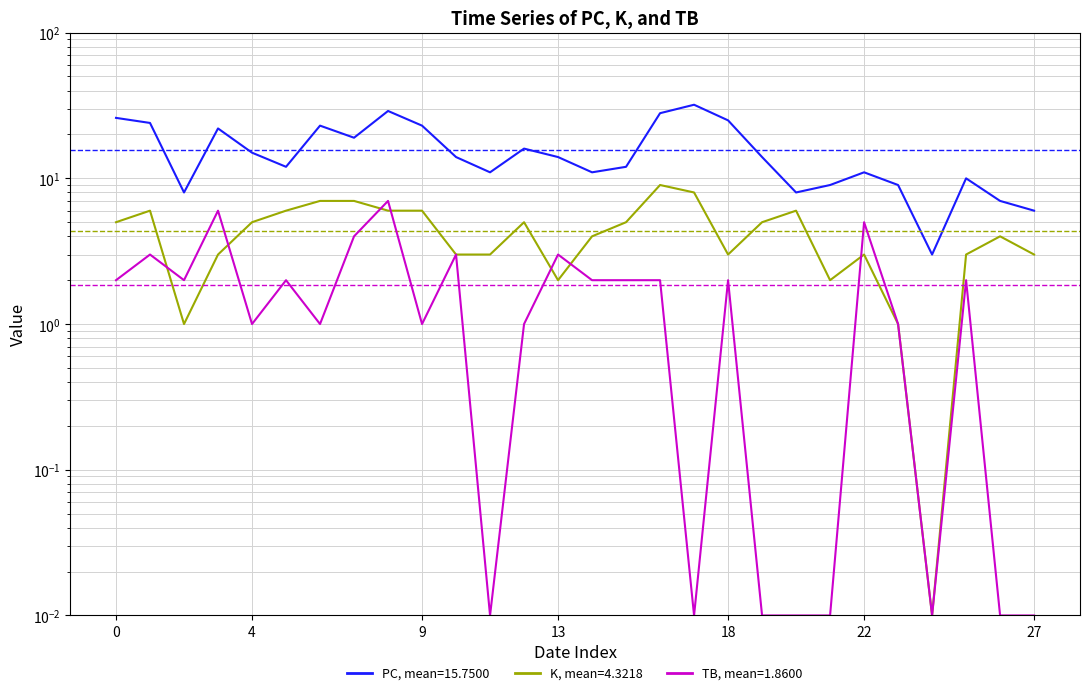

How many K values are between 3 and 6?

19